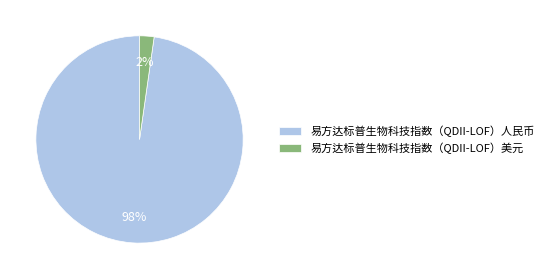

How many slices are in this pie chart?

2